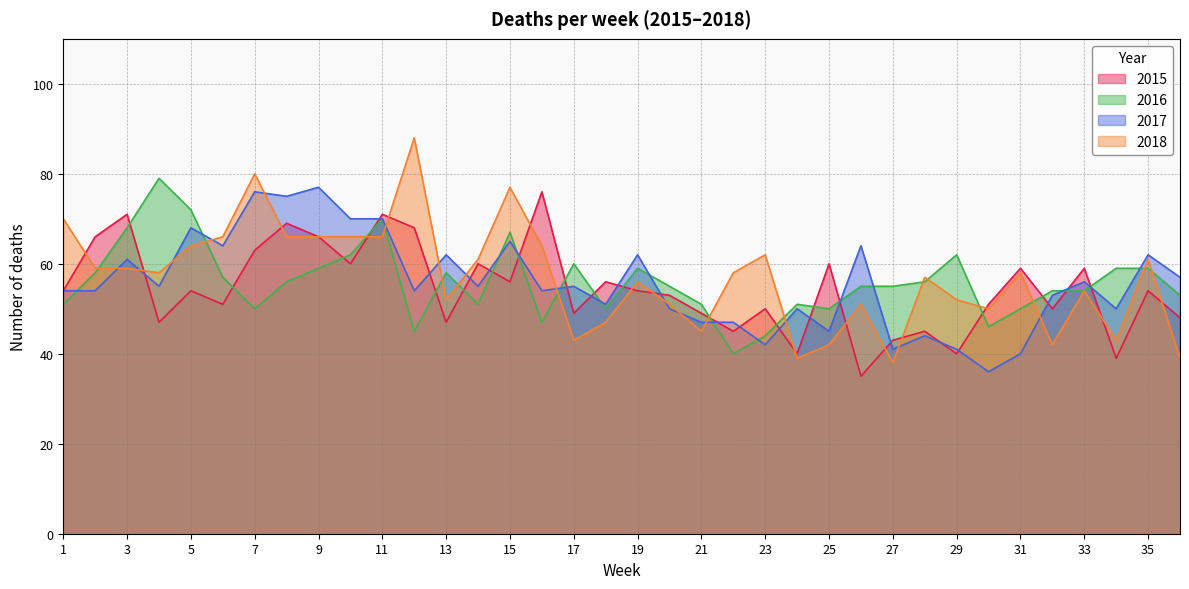

True or false: 2015 and 2017 intersect in this chart.

True